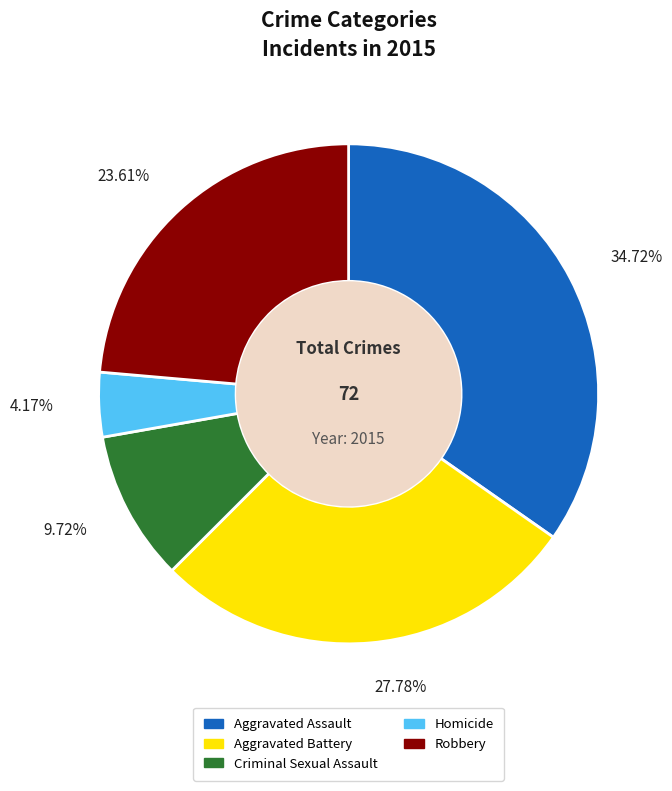

How much of the chart is everything except Aggravated Assault?

65.3%